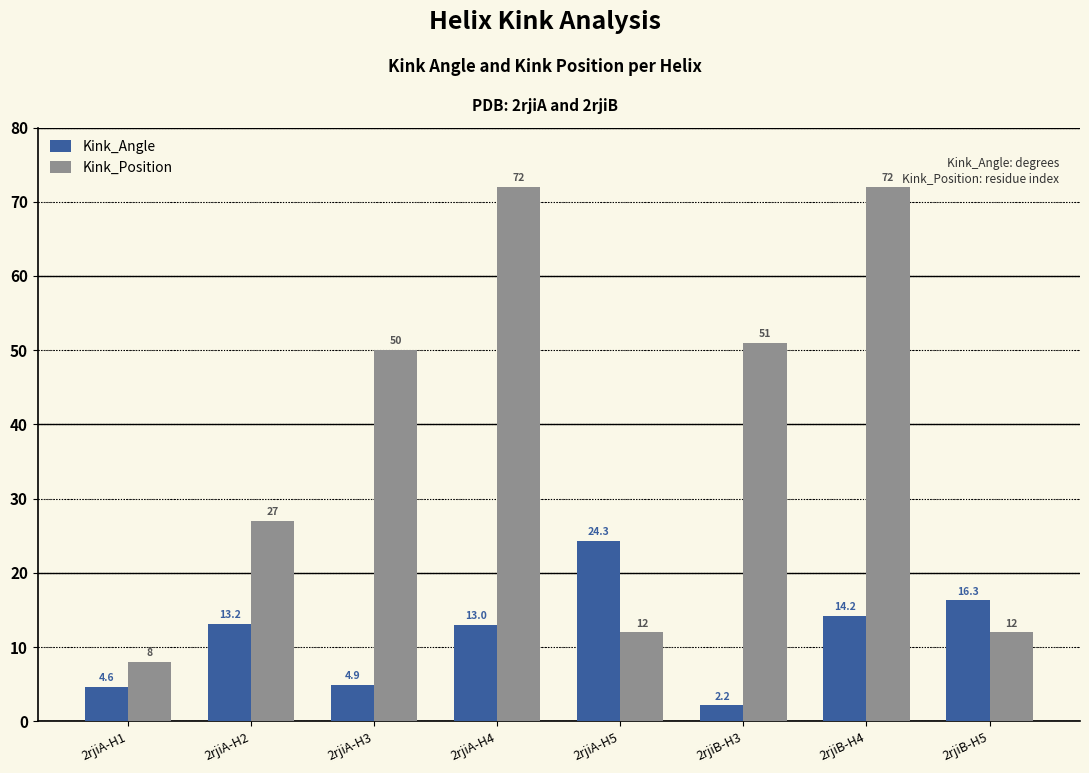

The Kink_Position series shows 72.0 at 2rjiA-H4. True or false?

True